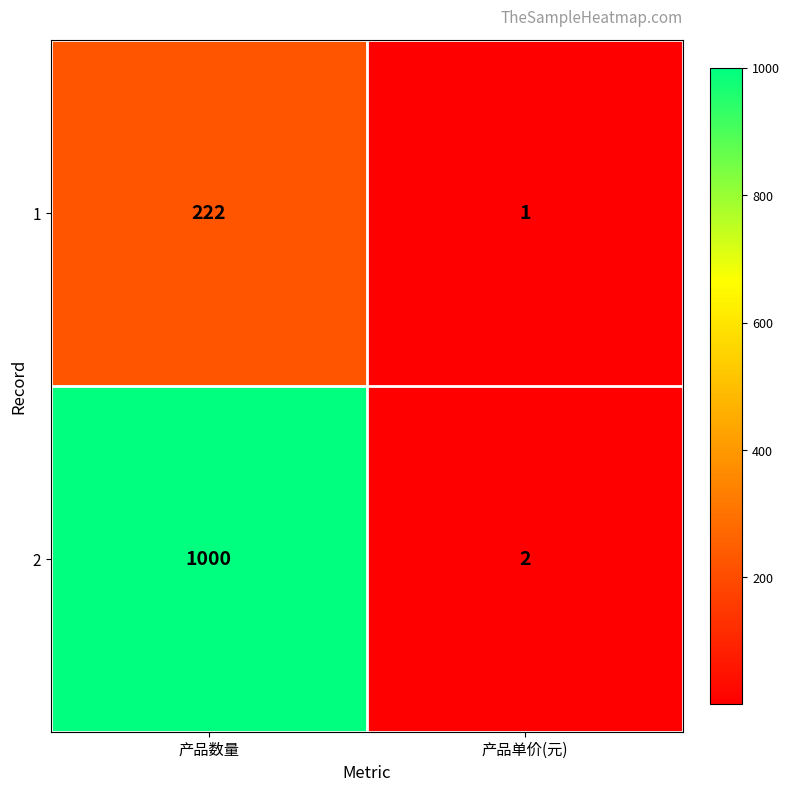

At 产品单价(元), list the series in order from largest to smallest.

2, 1